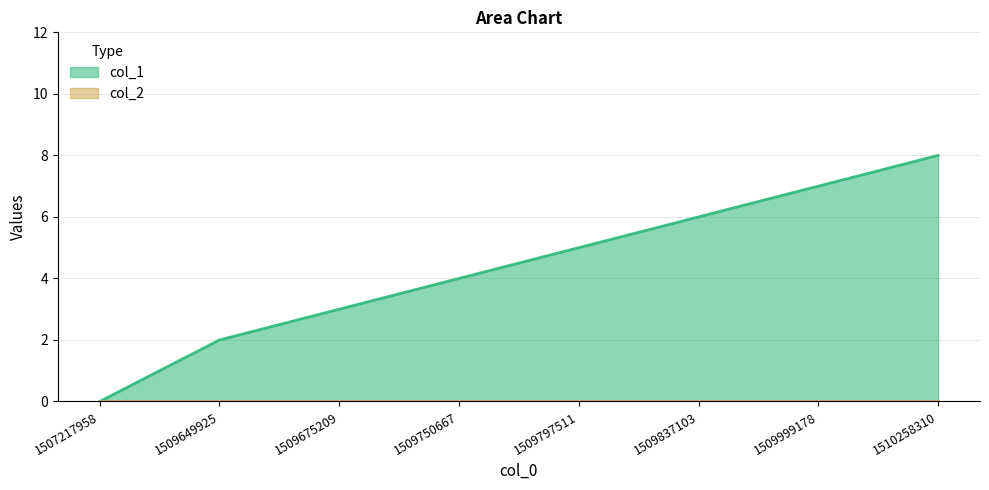

Rank the categories by value from lowest to highest.

1507217958, 1509649925, 1509675209, 1509750667, 1509797511, 1509837103, 1509999178, 1510258310